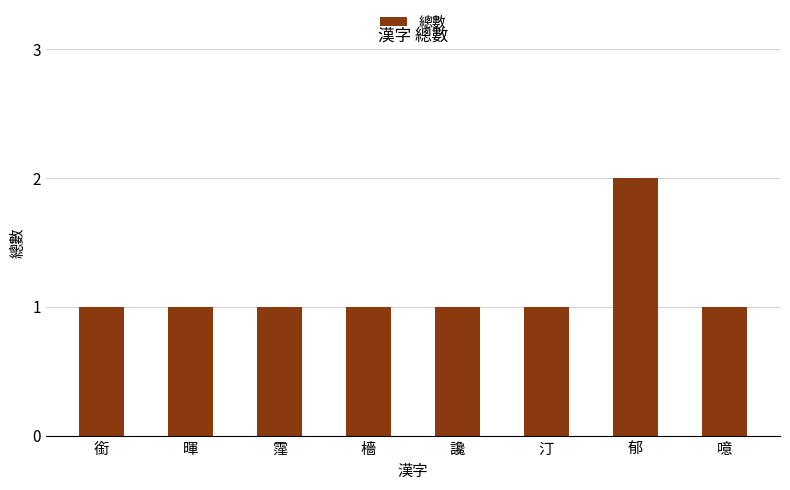

Are the bars grouped side by side (vs. stacked)?

No